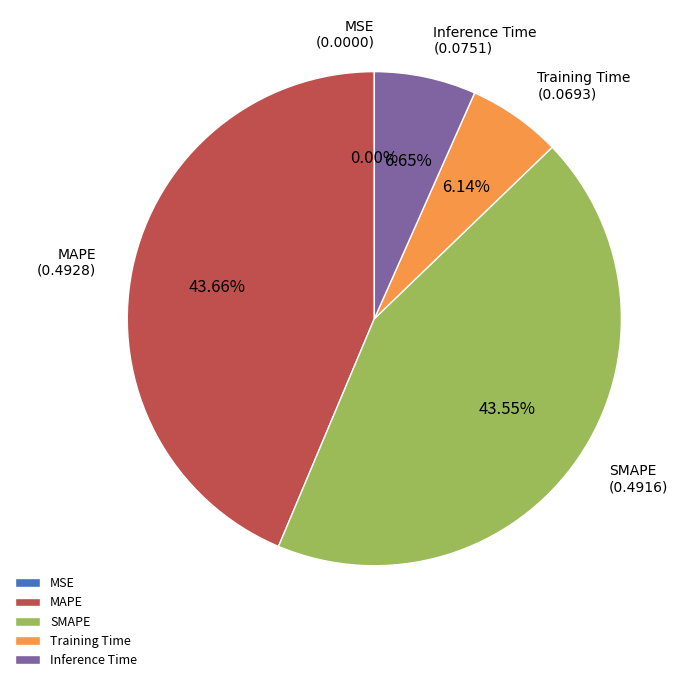

Between Training Time and SMAPE, which is larger?

SMAPE